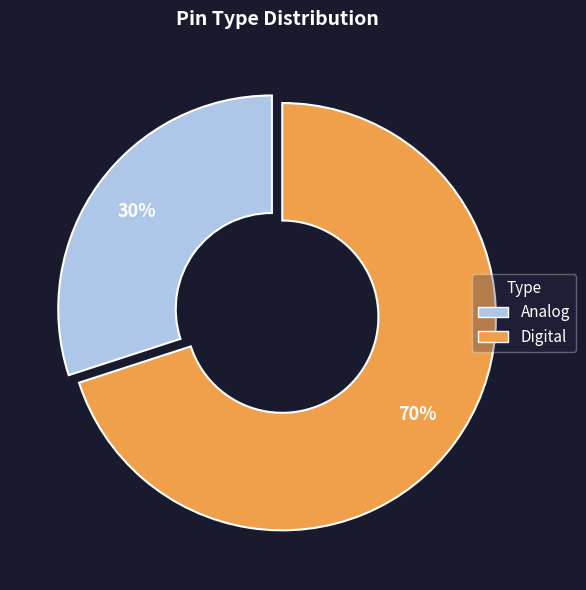

To the nearest percent, what is the average slice percentage?

50%